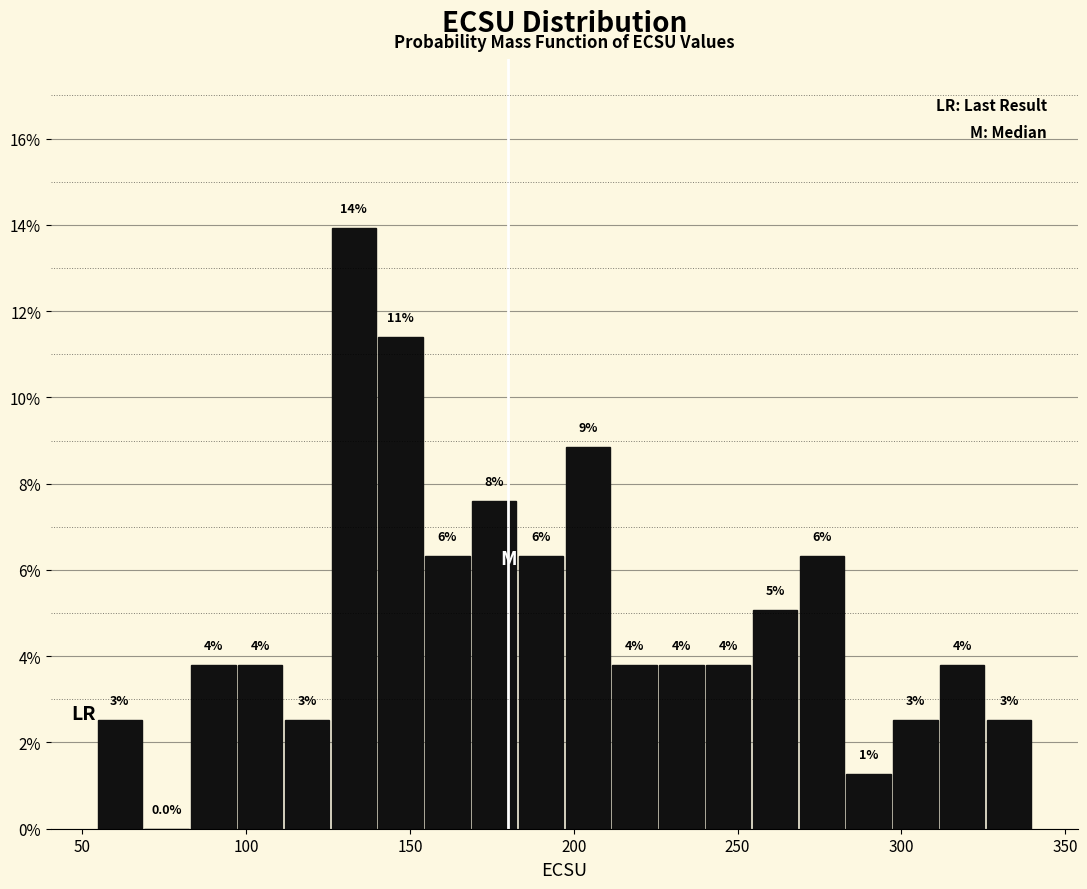

Around what value on the x-axis is the tallest bar? Give the approximate position of its centre, as read against the axis.

135